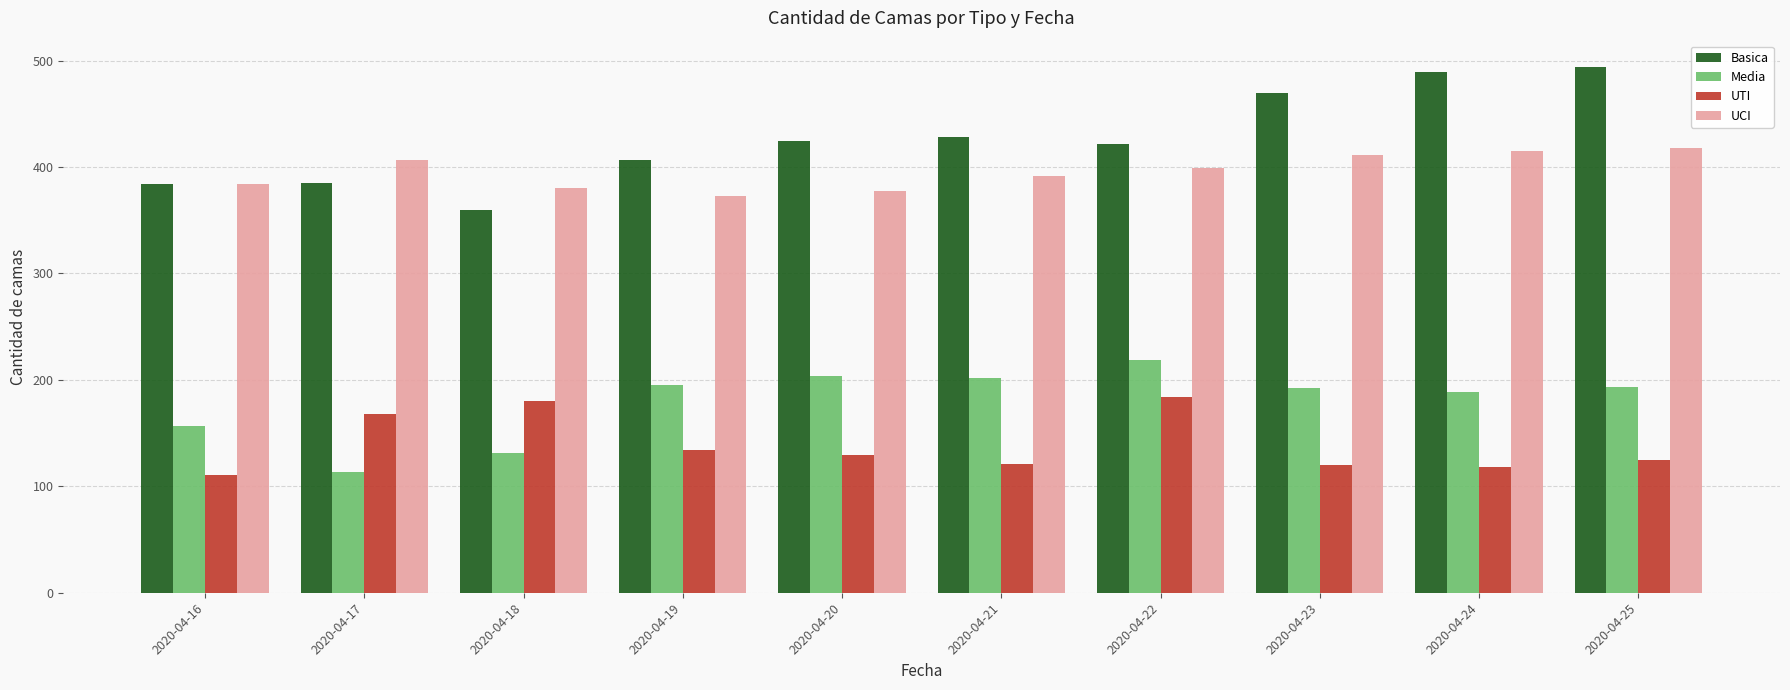

The Media series shows 192 at 2020-04-23. True or false?

True